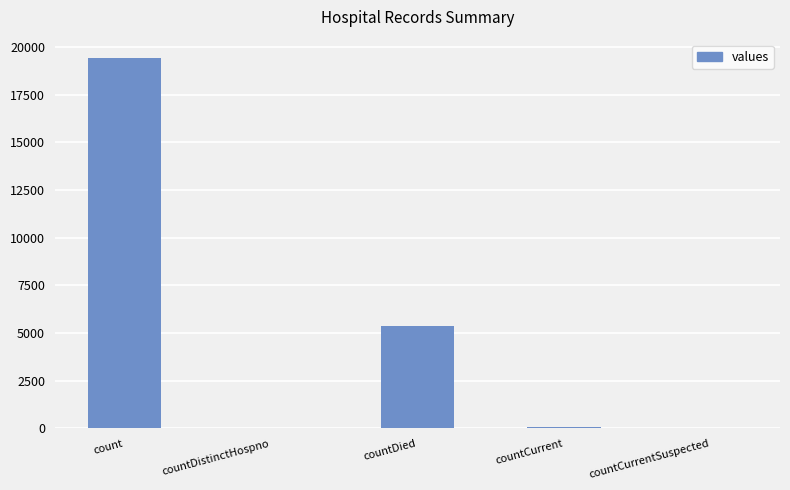

Read the value at count.

19420